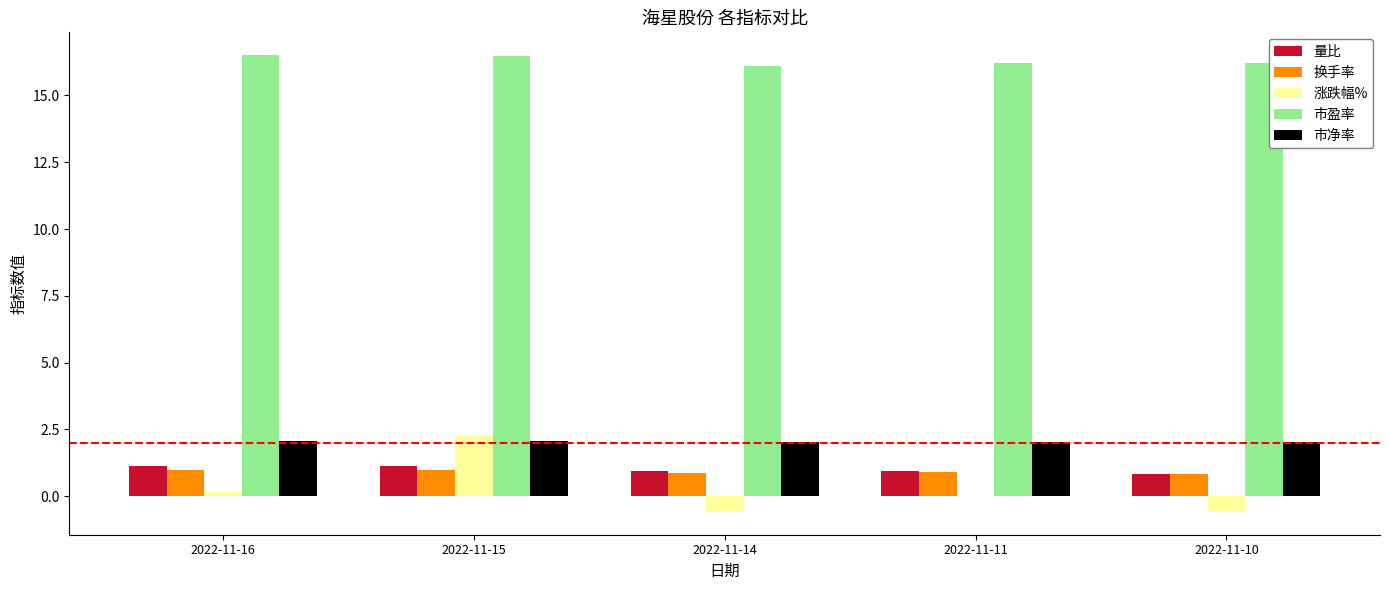

Which series has the largest total across all categories?

市盈率